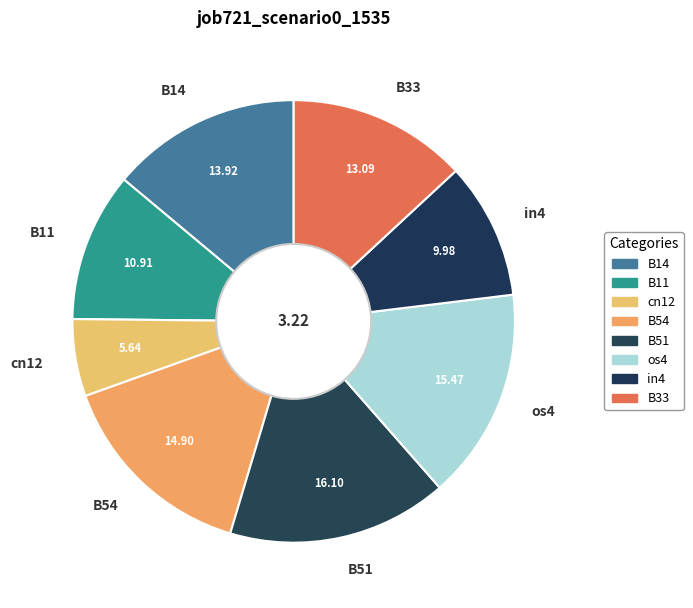

Is B51 the majority of the pie?

No